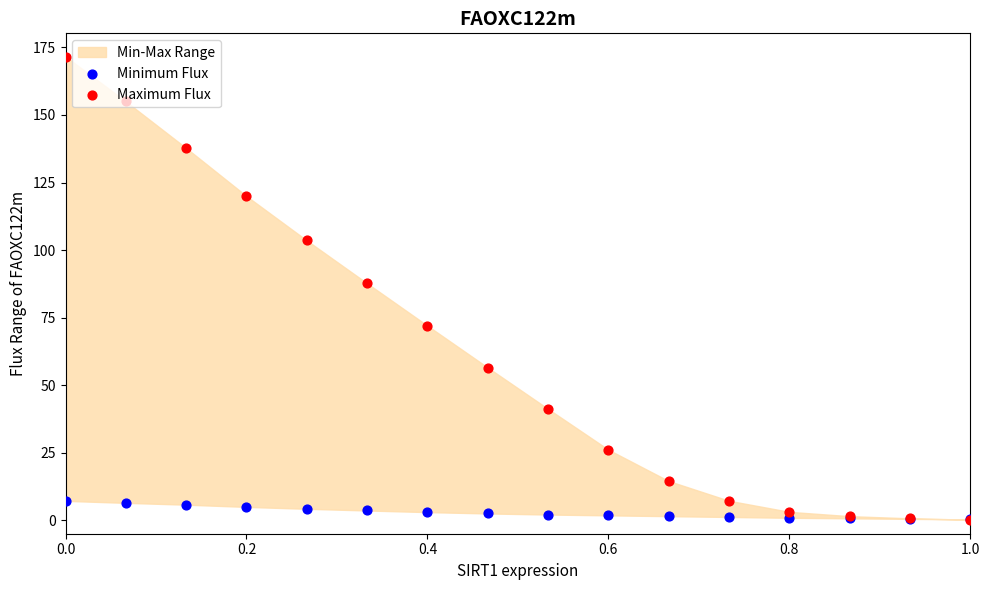

Which series reaches the minimum Y coordinate?

Maximum Flux